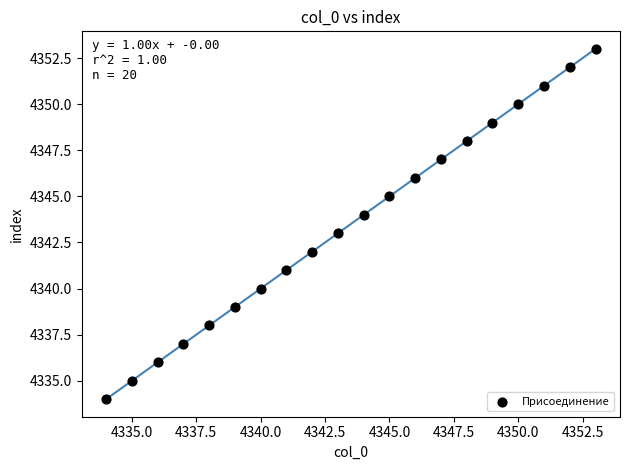

What is the range of Y values (max minus min)?

19